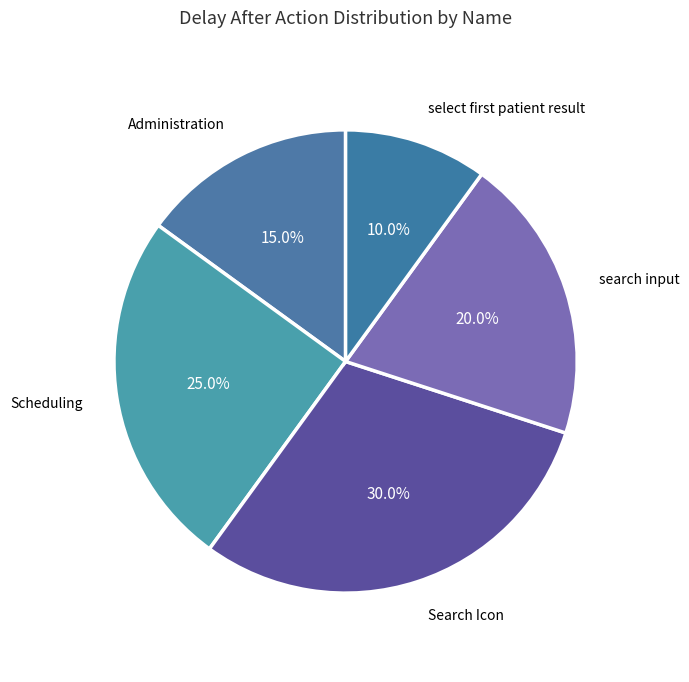

Which category has the smallest portion of the pie?

select first patient result